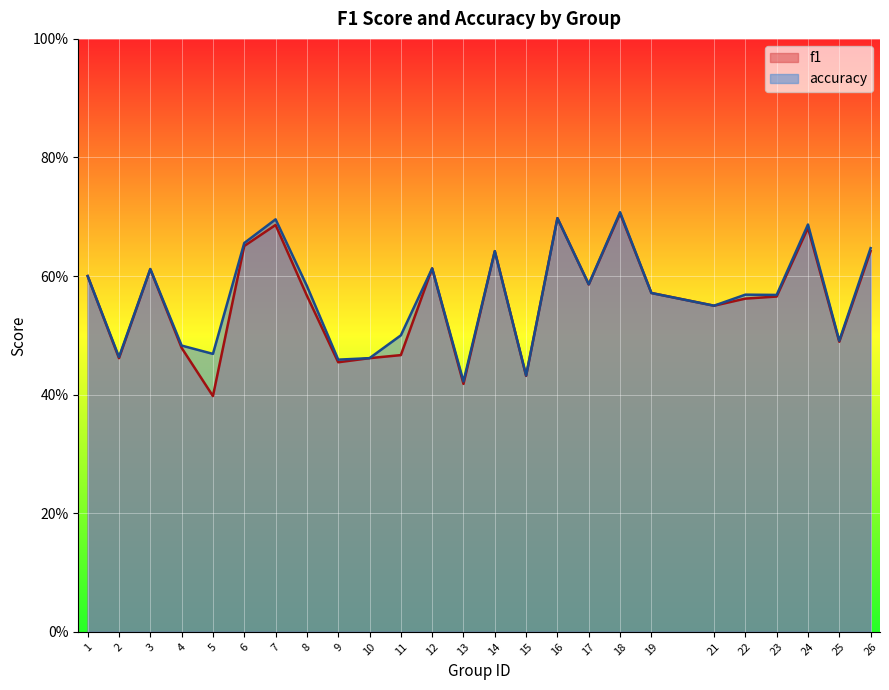

Is the value of accuracy at 3 greater than the value of f1 at 1?

Yes